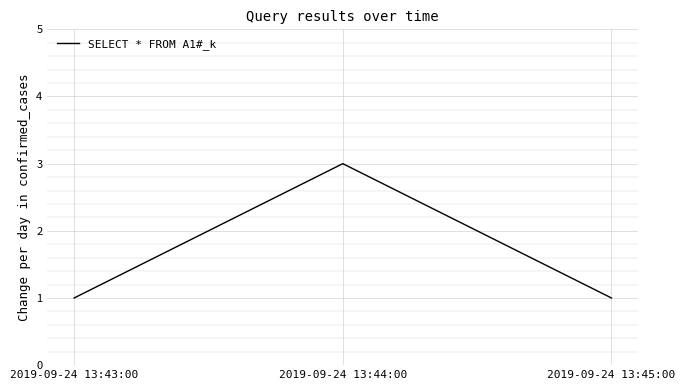

What position from the right is 2019-09-24 13:43:00?

3